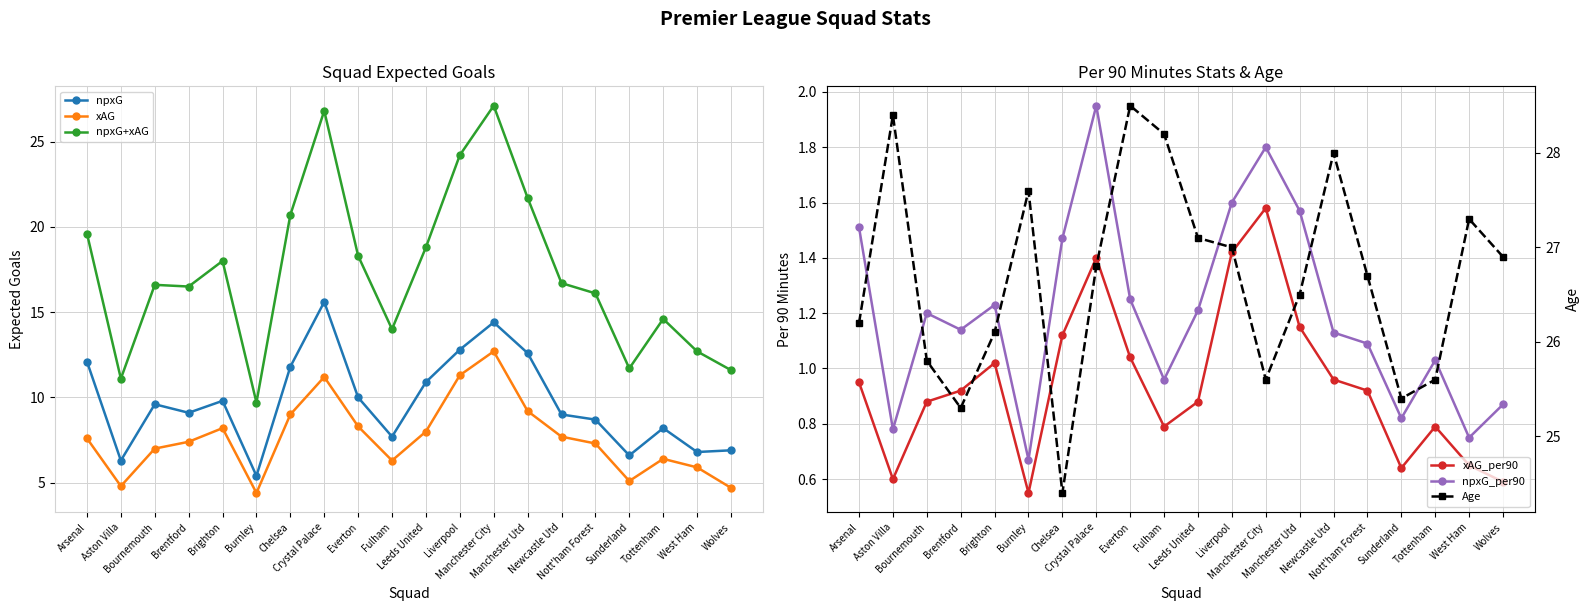

At which label is xAG_per90 closest to 1?

Brighton